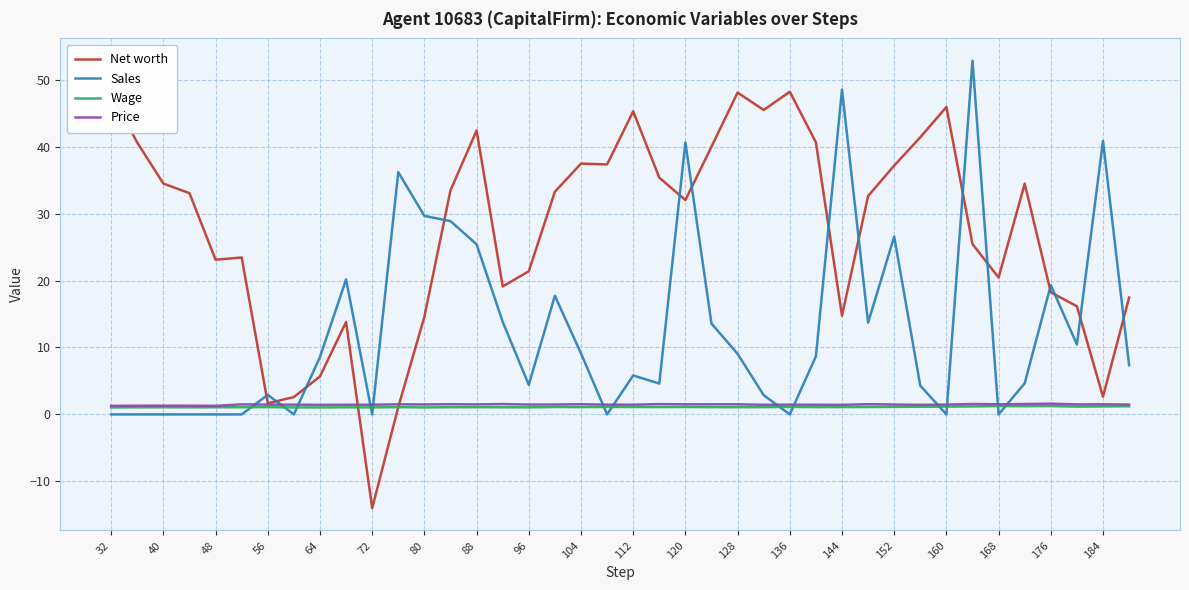

After their last crossing, which series has the higher values: Wage or Sales?

Sales